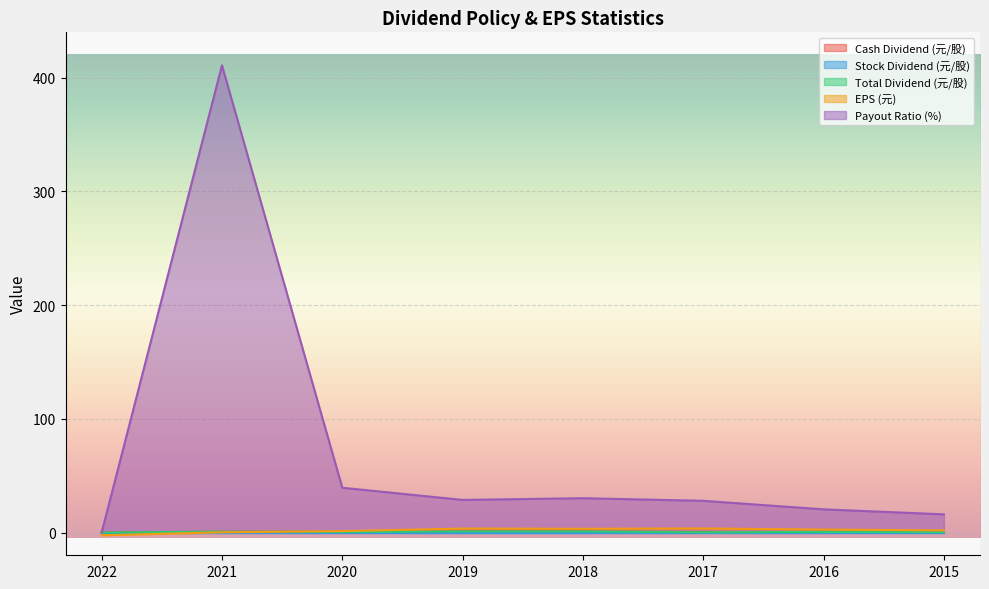

True or false: EPS (元) and Payout Ratio (%) intersect in this chart.

False